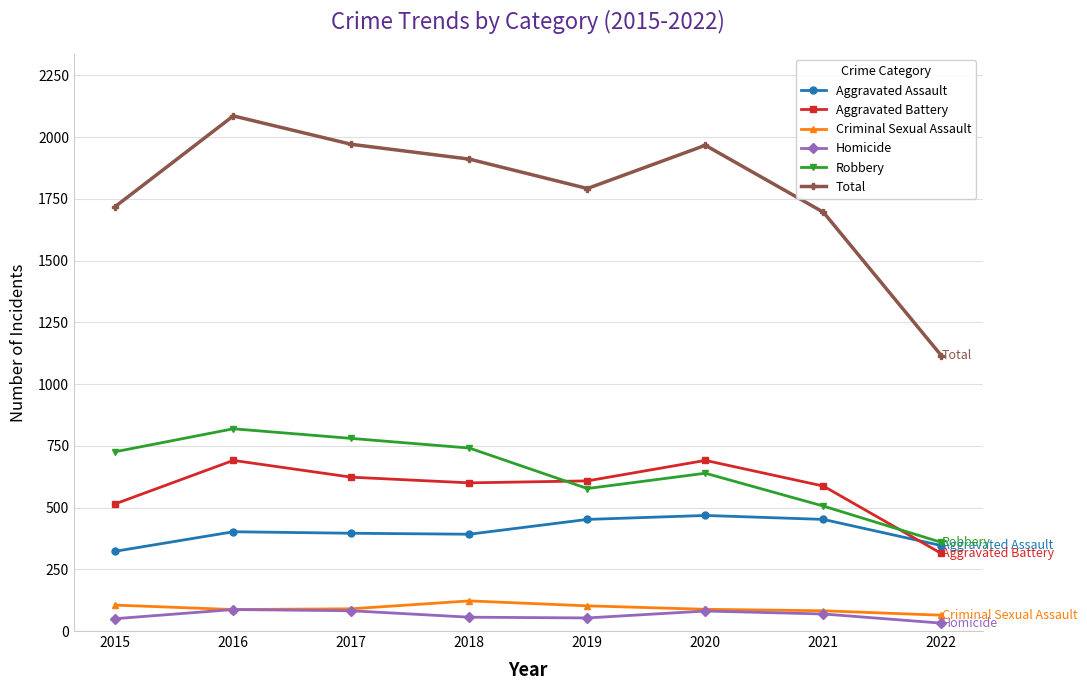

Which category has the highest value across all series?

2016